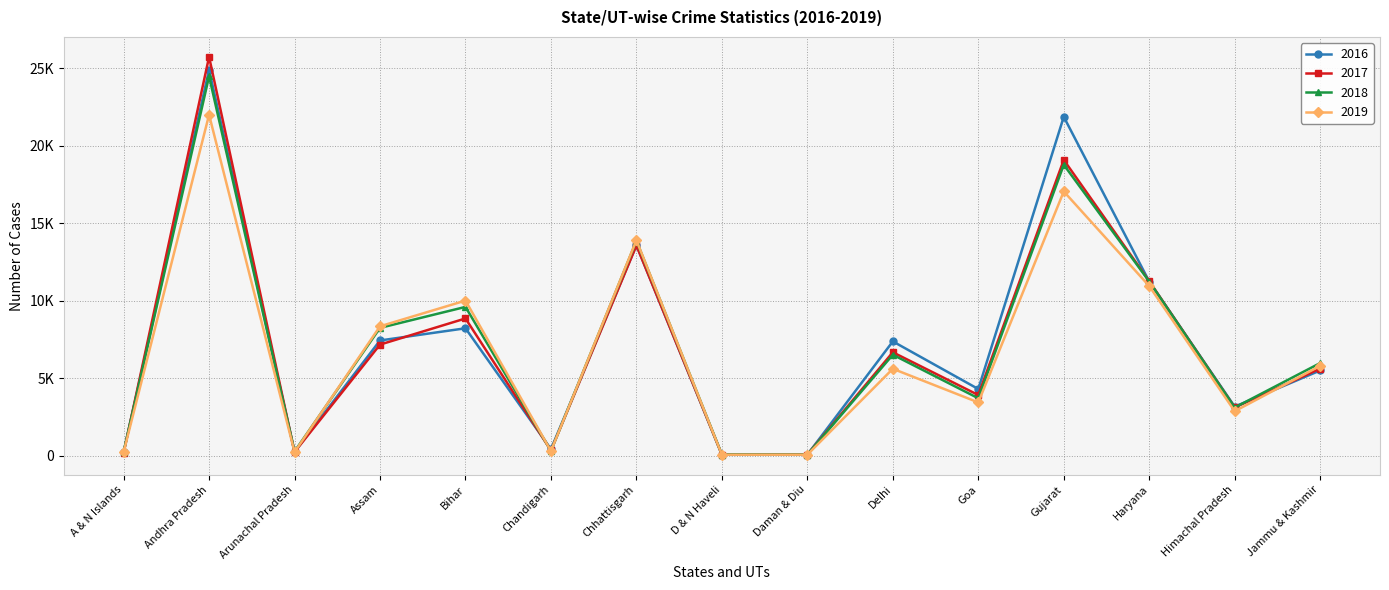

Rank the series at Jammu & Kashmir from highest to lowest value.

2018, 2019, 2017, 2016